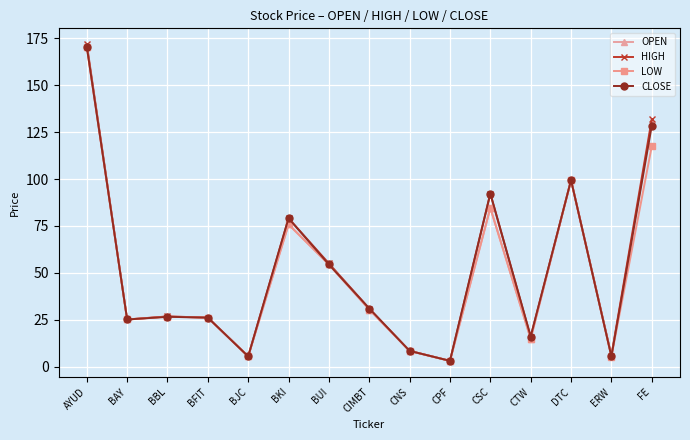

Which series has the largest range (max minus min)?

HIGH